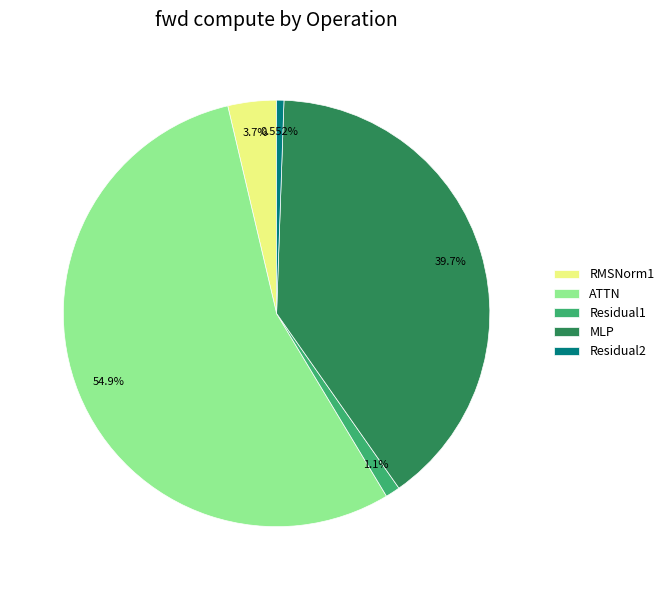

The Residual2 slice represents 1% of the pie. True or false?

True